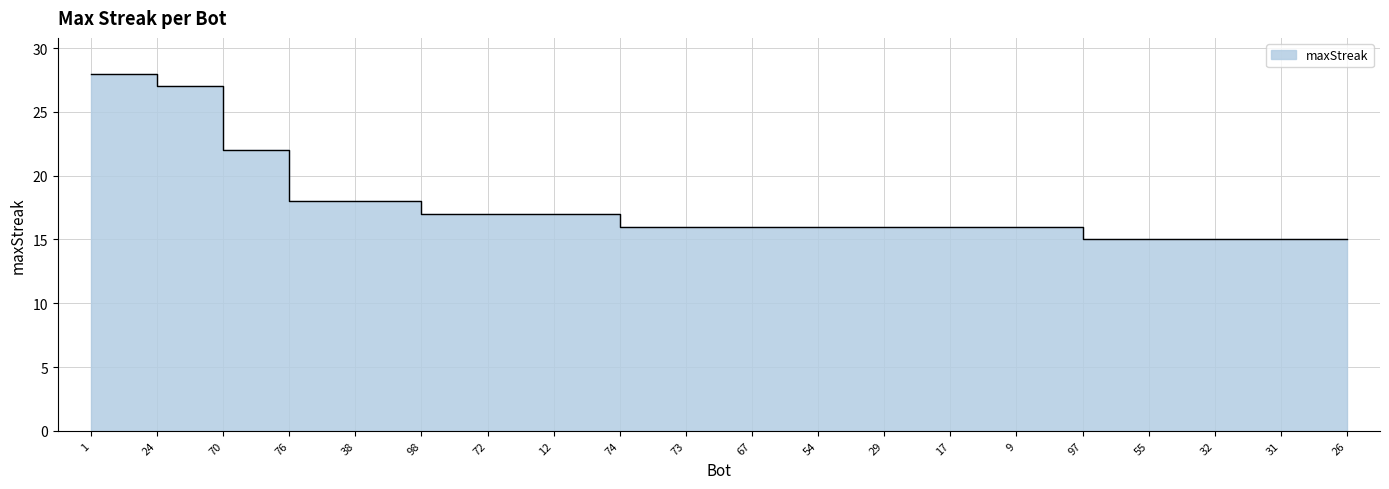

Where is the data nearest to the value 21?

70